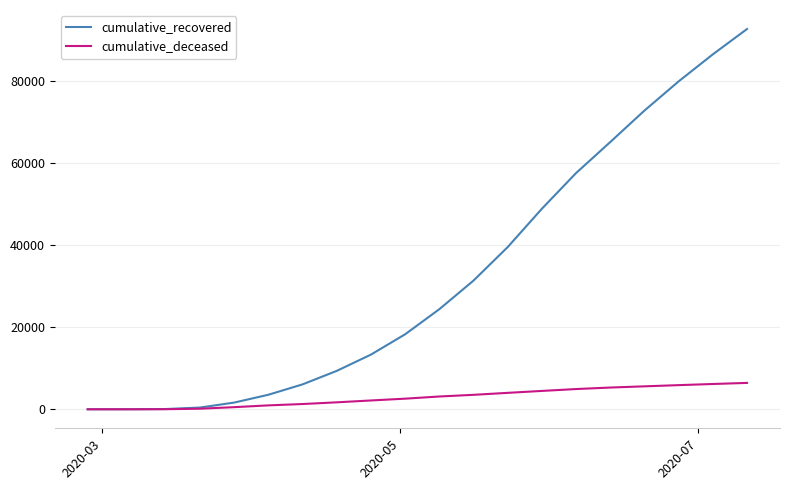

What is the greatest value displayed?

92669